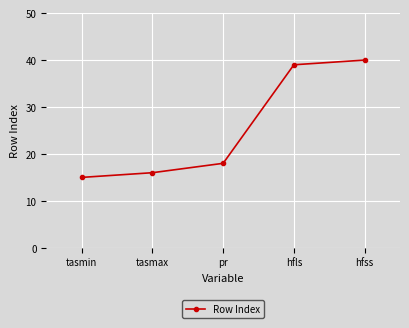

How many data points are less than 18?

2